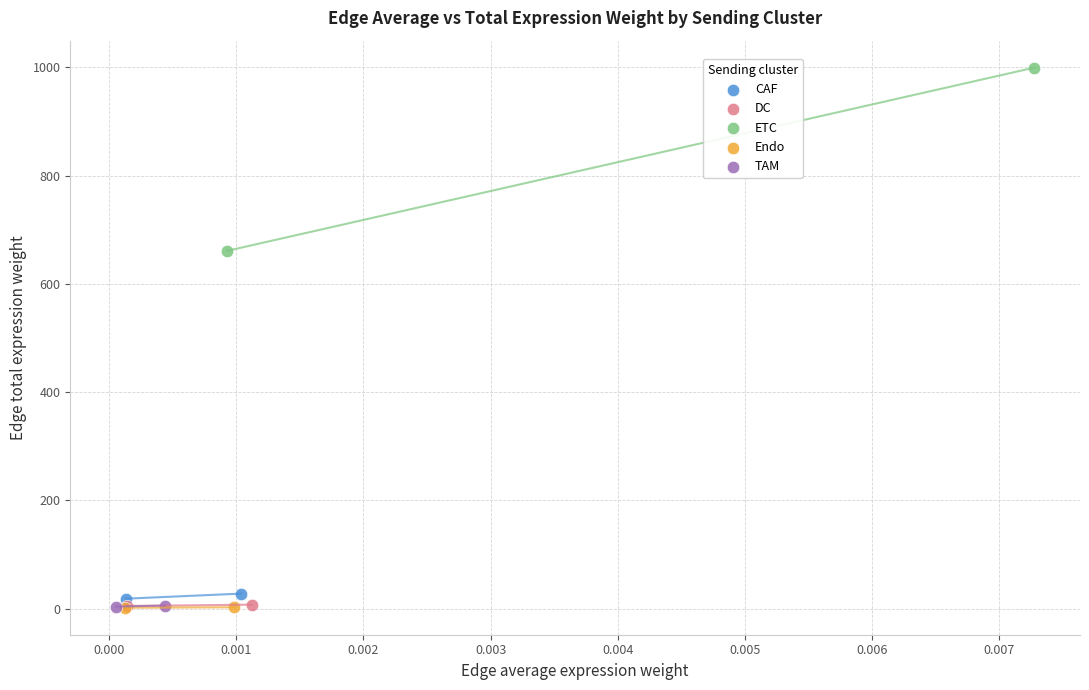

Which series has the largest Y range (max minus min)?

ETC